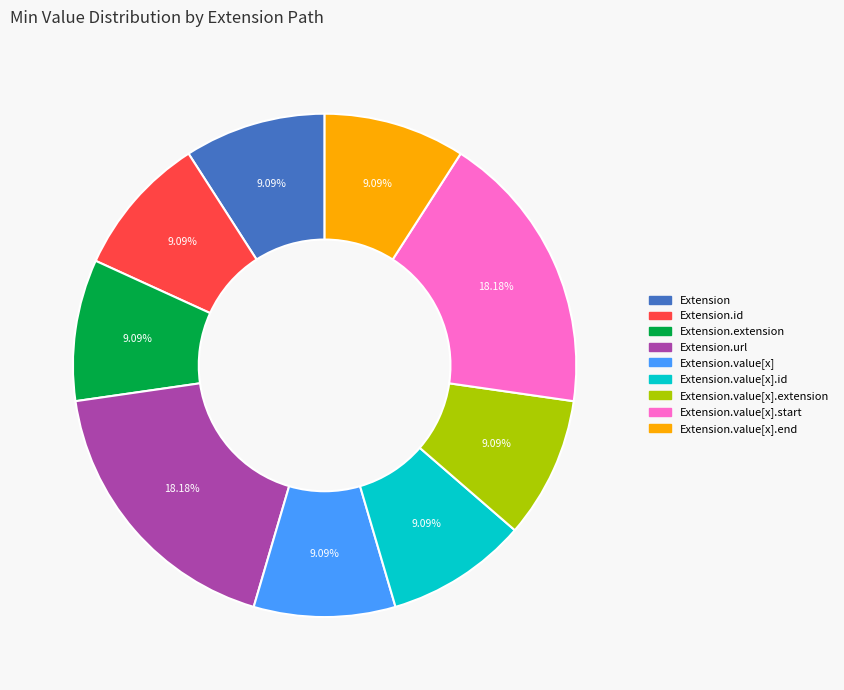

Does any single category account for the majority?

No